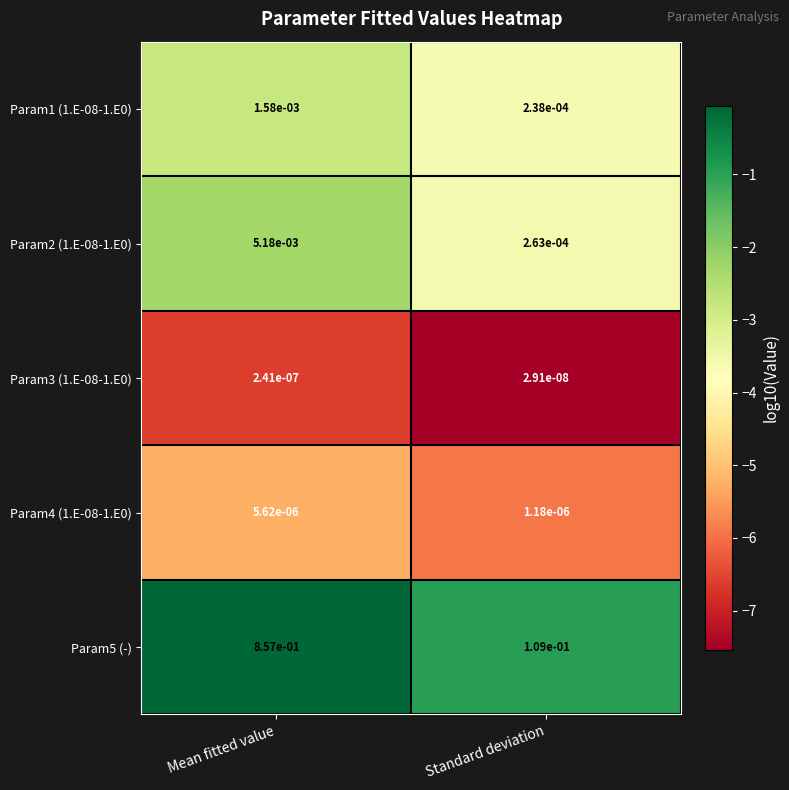

At which category is the sum across all series the highest?

Mean fitted value